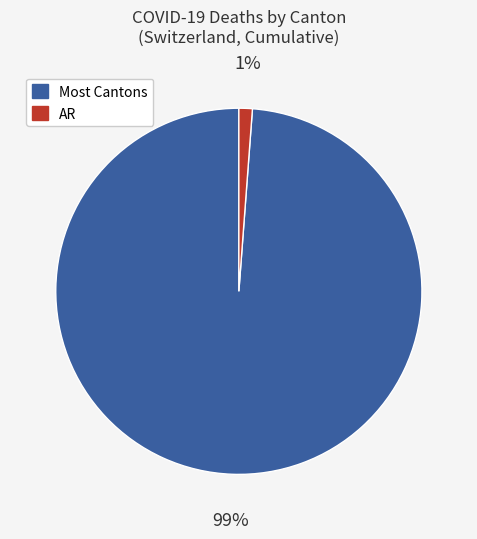

Is there a majority slice in this chart?

Yes